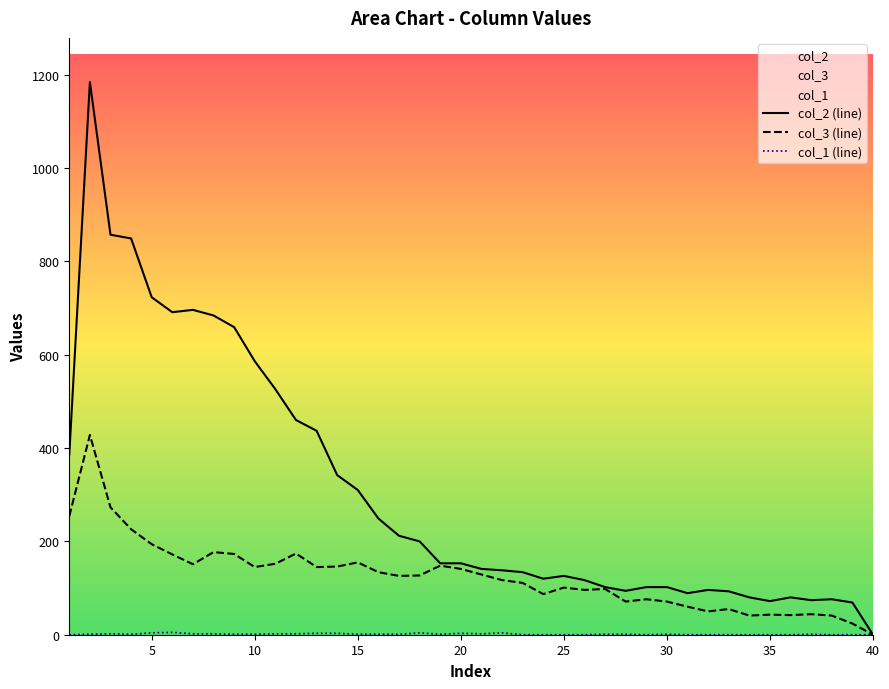

What is the greatest value displayed?

1184